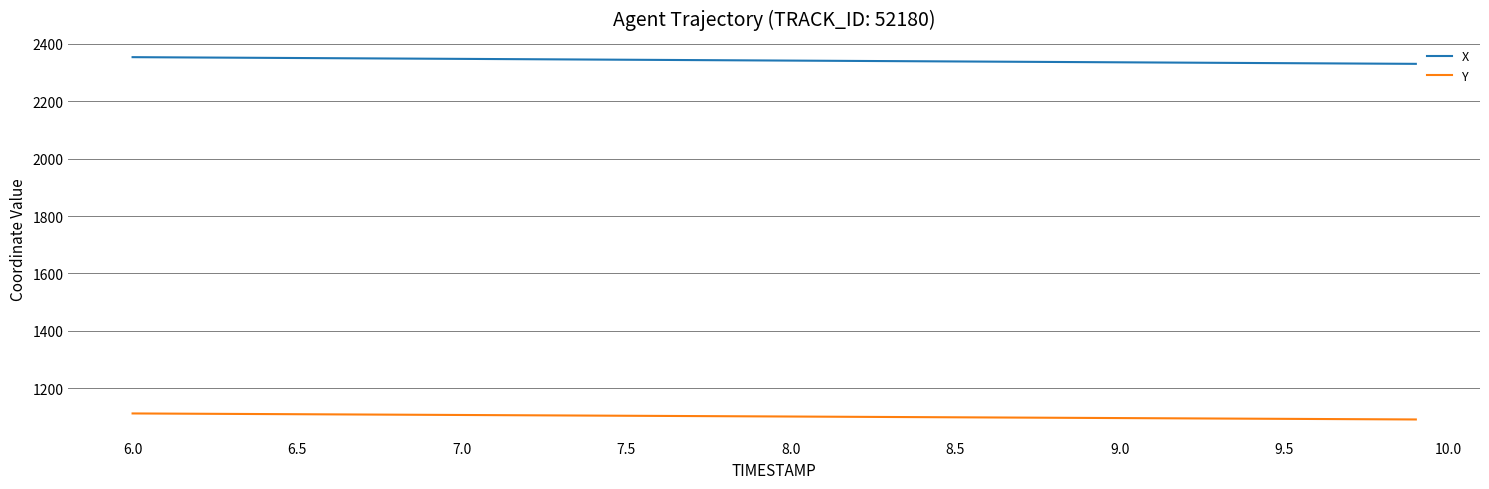

True or false: Y and X cross at least once.

False